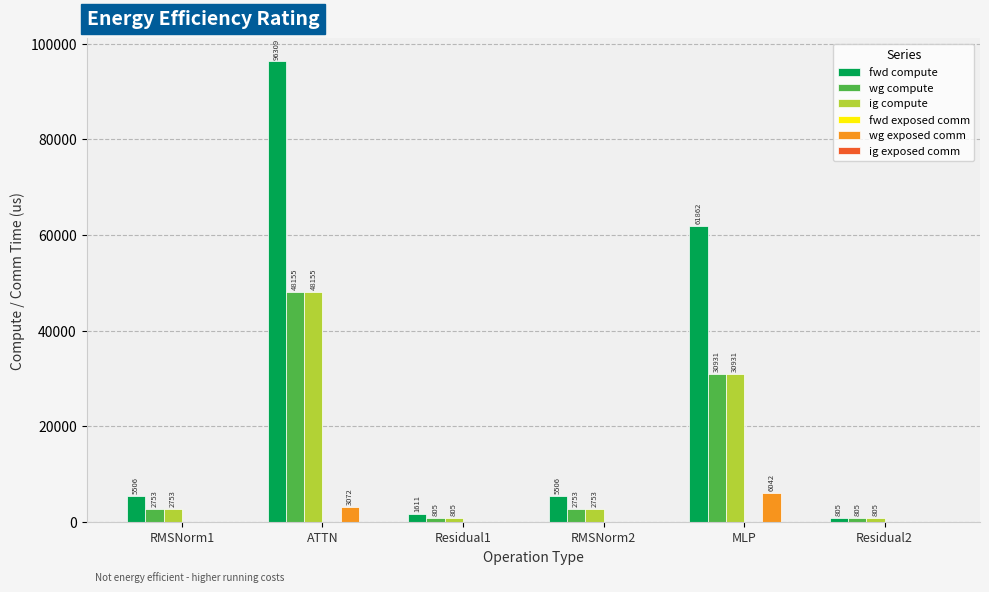

Is it true that wg compute equals 42440.3 at MLP?

False